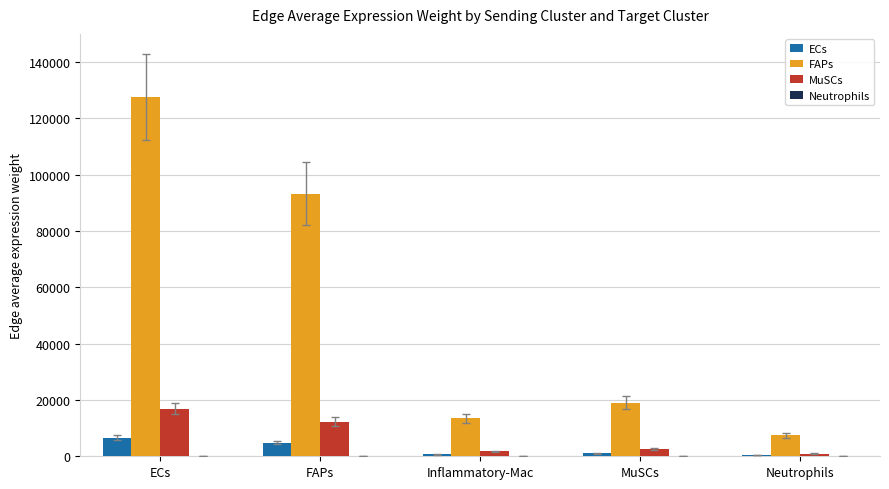

The value of MuSCs at Inflammatory-Mac is 1787.0. True or false?

True